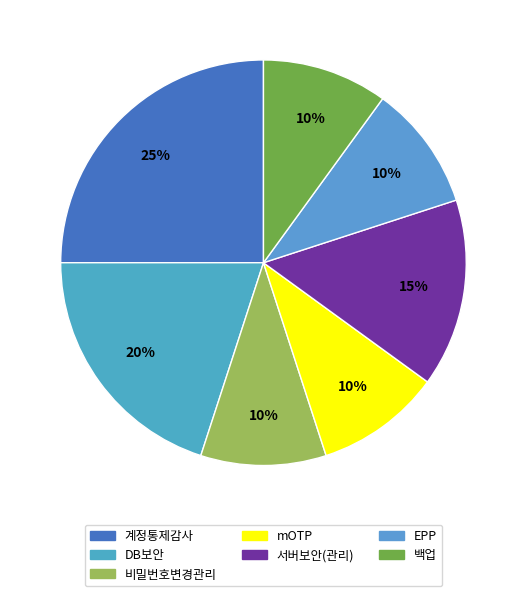

Does 서버보안(관리) represent more than half of the total?

No